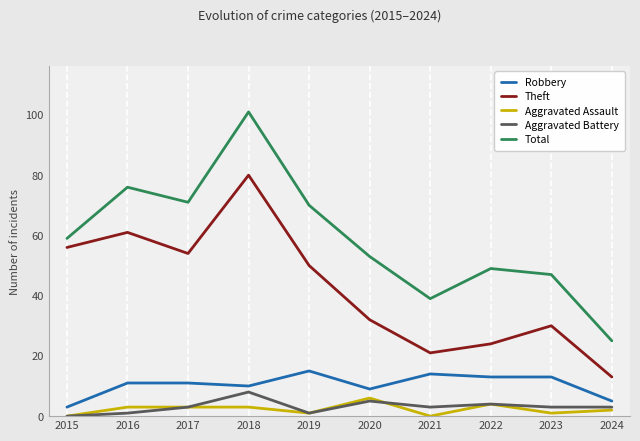

True or false: Robbery and Theft intersect in this chart.

False